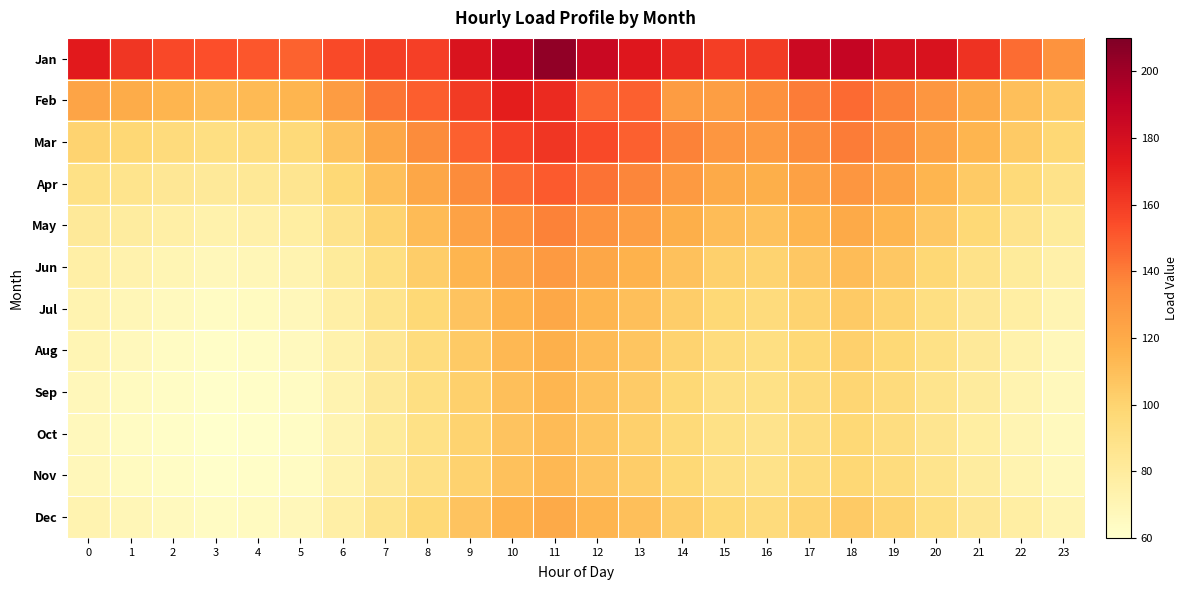

List the series in order of their peak value, highest first.

Jan, Feb, Mar, Apr, May, Jun, Jul, Dec, Aug, Sep, Nov, Oct